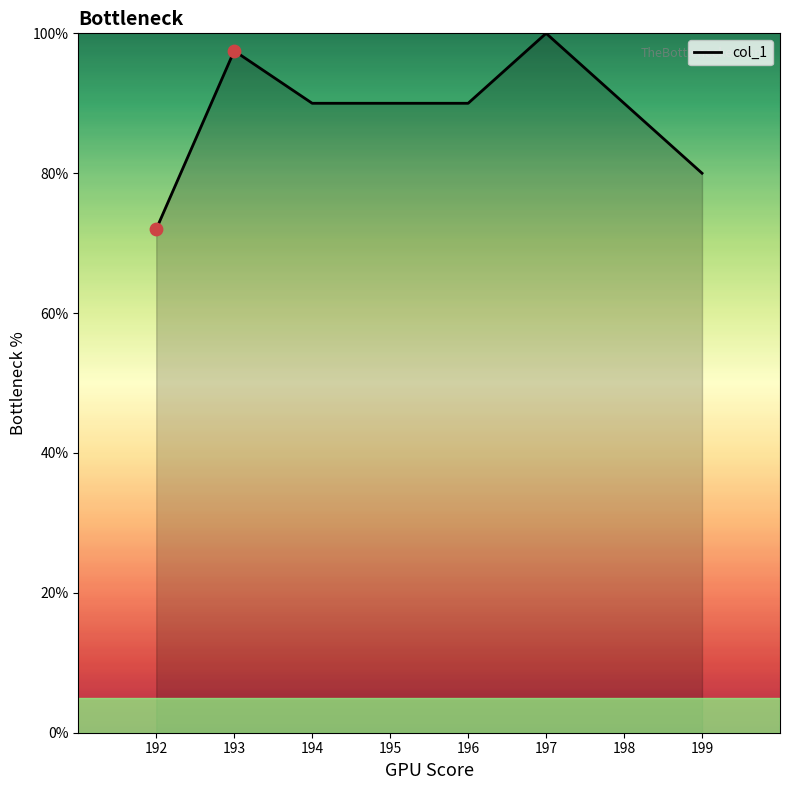

What is the ratio of the value at 193 to the value at 199?

1.2